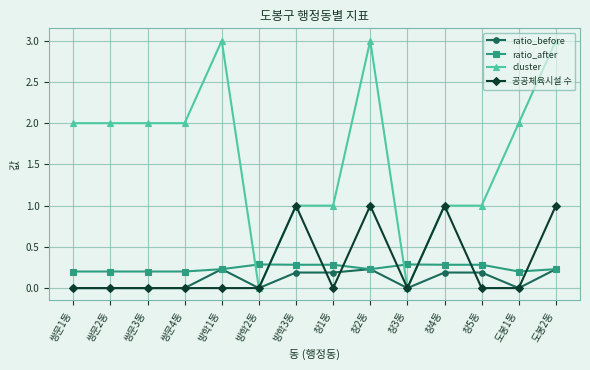

Count the ratio_before values in the range 0 to 1.

14